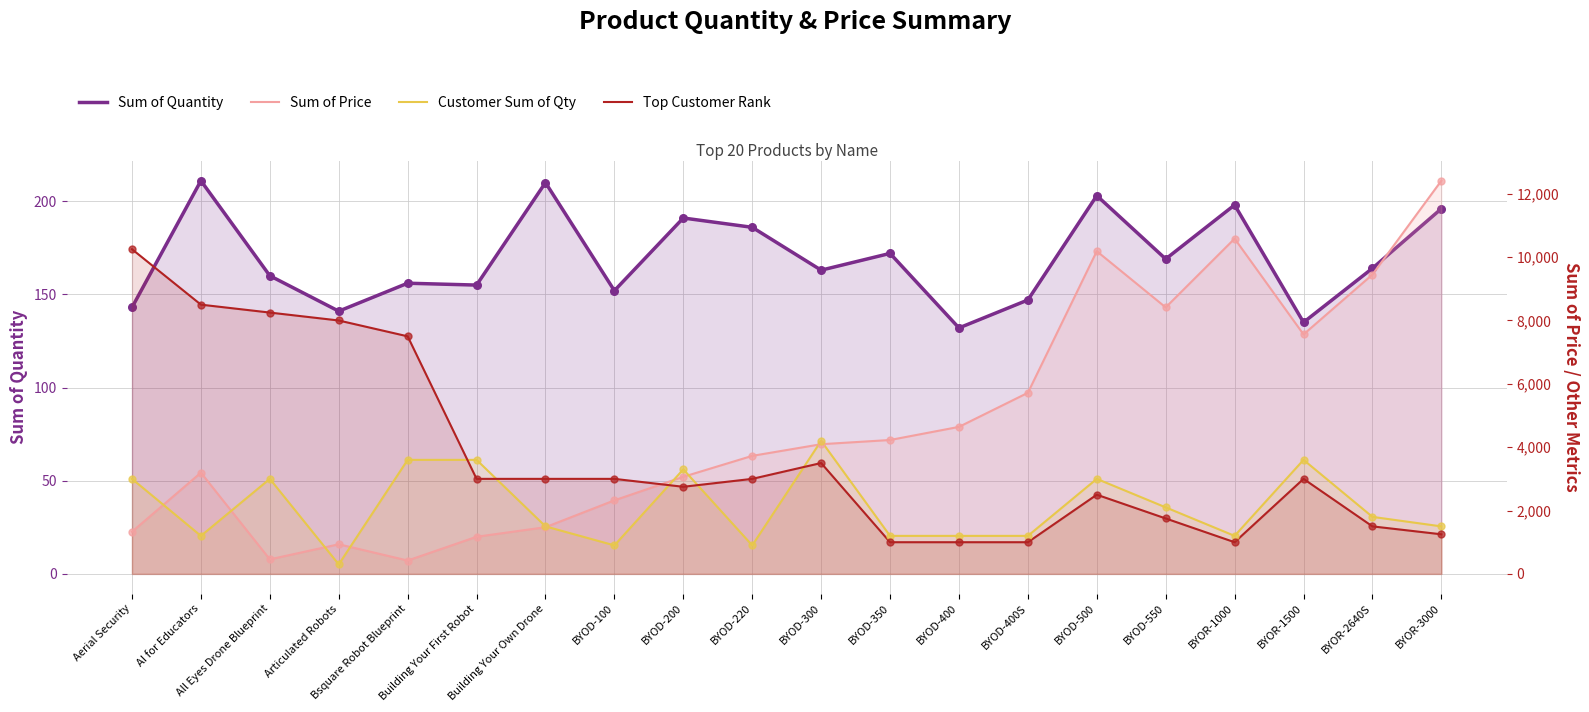

Is the value of Customer Sum of Qty at BYOD-400S greater than the value of Sum of Price at BYOD-100?

No